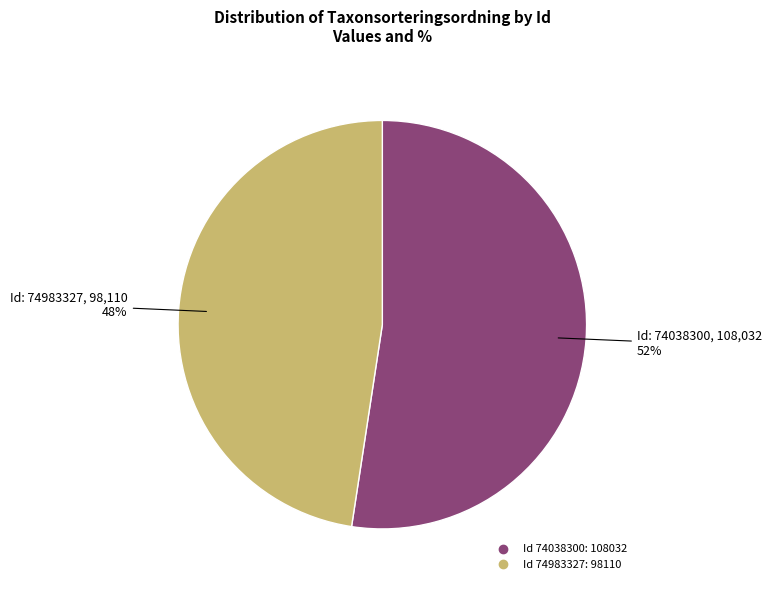

Does any single category account for the majority?

Yes